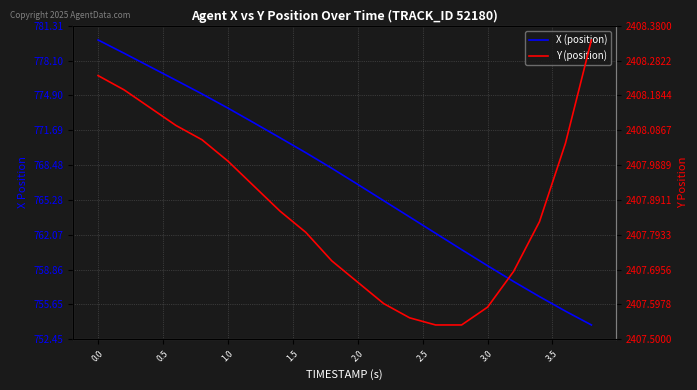

What is the spread (max minus min) of values at 2.5?

1635.6